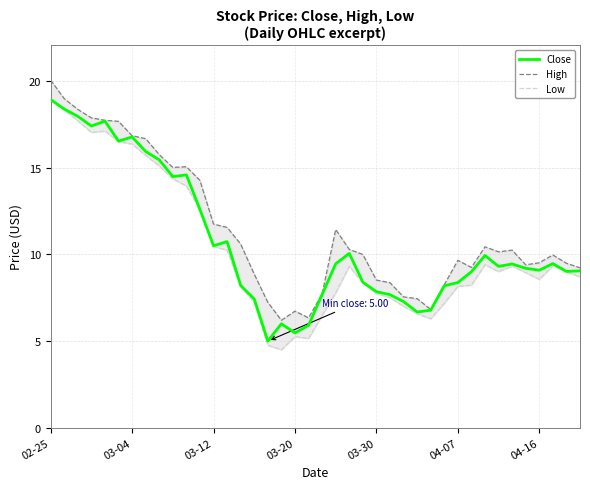

What is the highest value of the Close series?

18.9